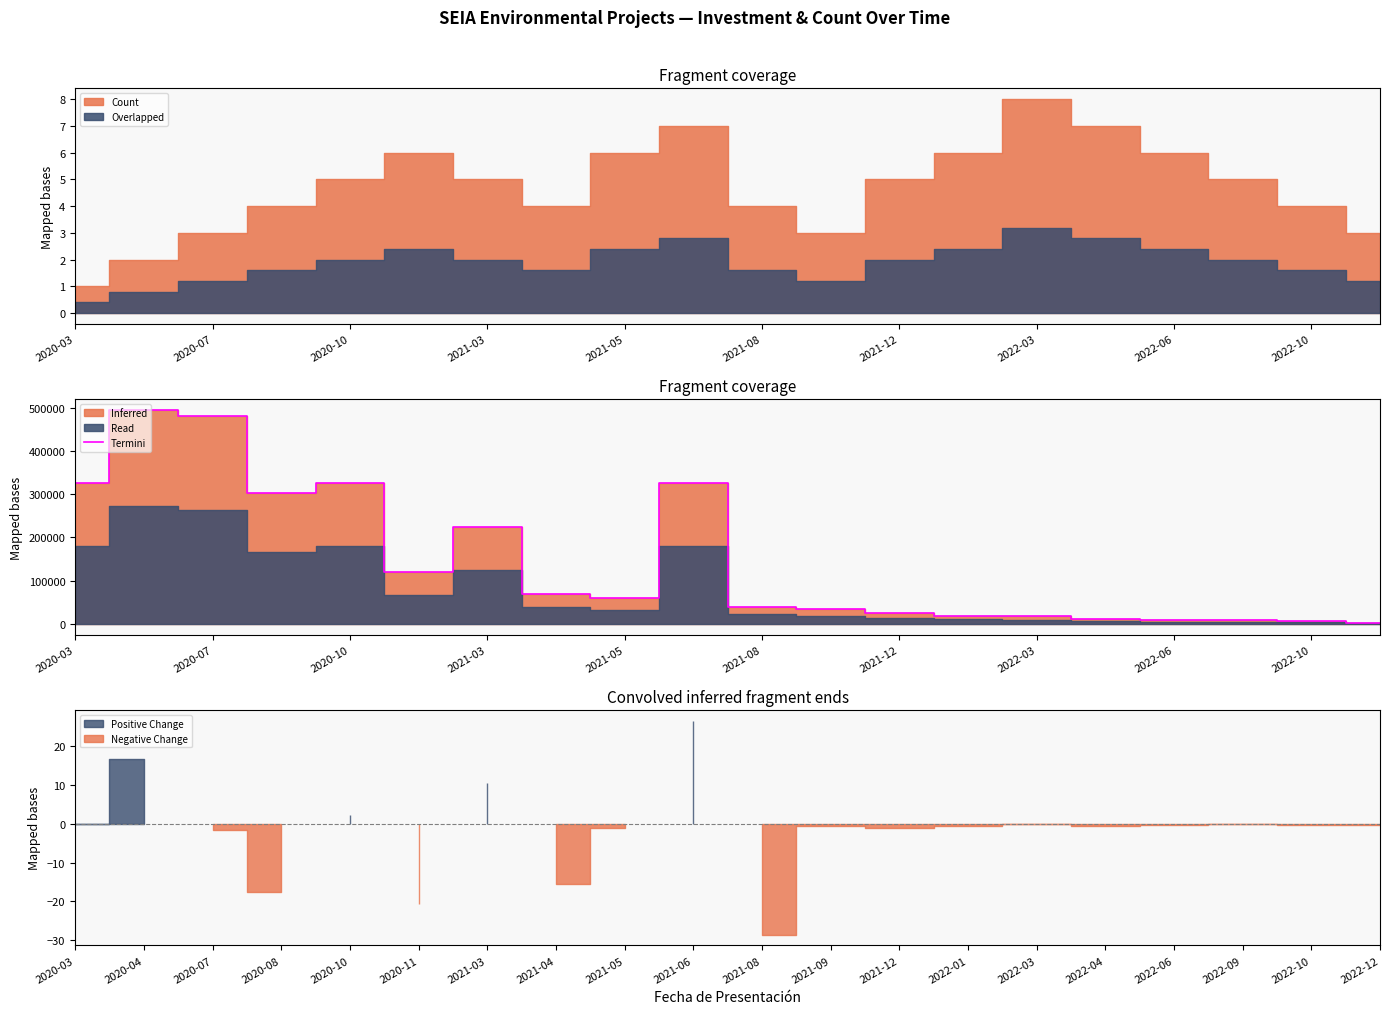

What is the maximum value for Termini?

495000